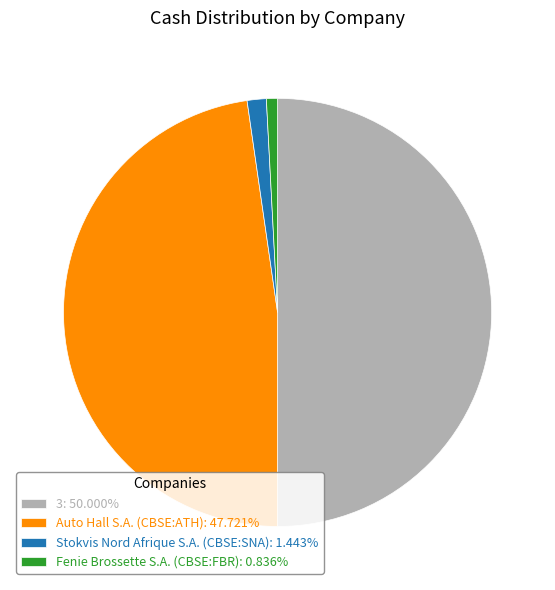

What is the smallest slice in the pie chart?

Fenie Brossette S.A. (CBSE:FBR)